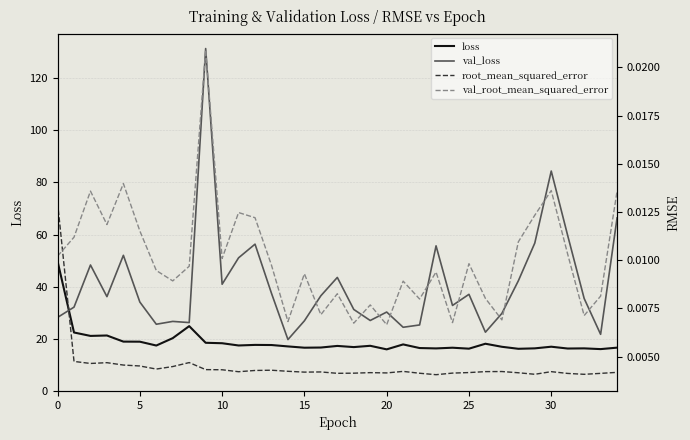

What is the minimum value for loss?

16.0